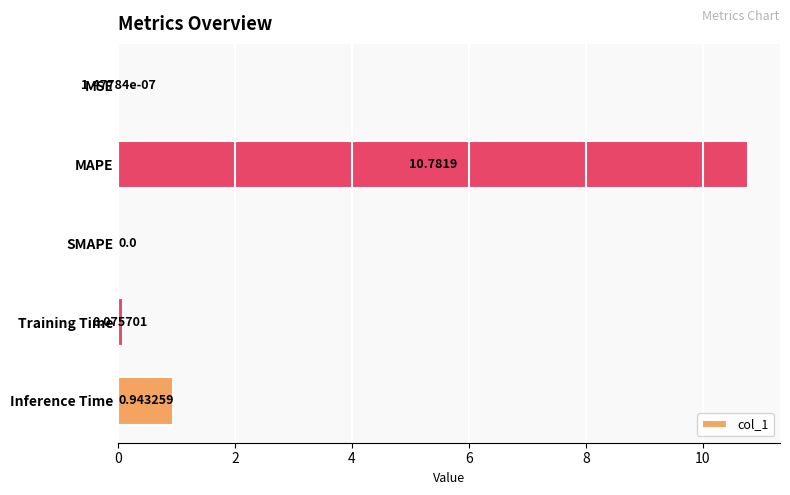

Which category has the highest value across all series?

MAPE